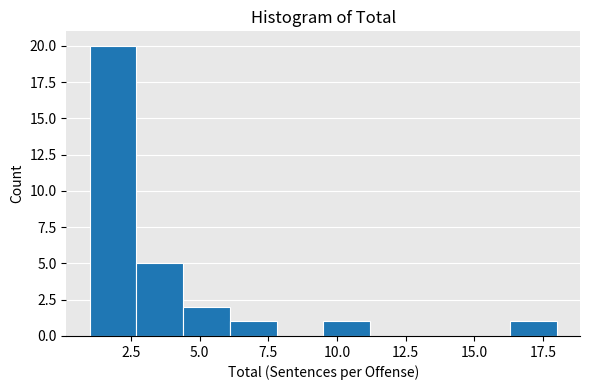

Around what value on the x-axis is the tallest bar? Give the approximate position of its centre, as read against the axis.

2.0